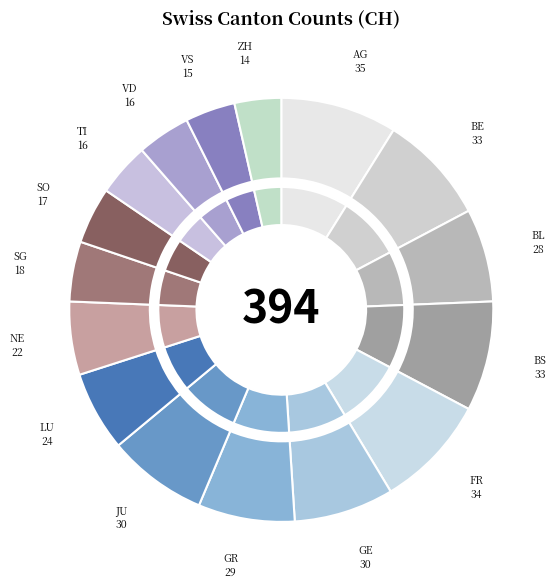

To the nearest percent, what is the average slice percentage?

6%